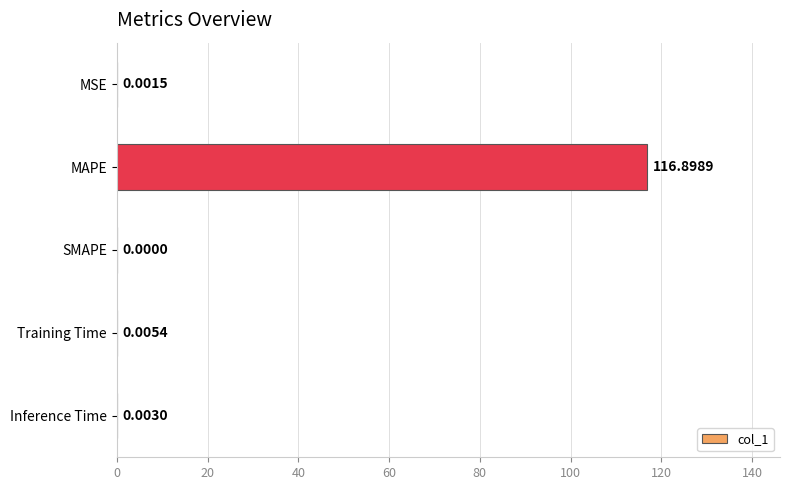

Which label corresponds to the largest value in the chart?

MAPE